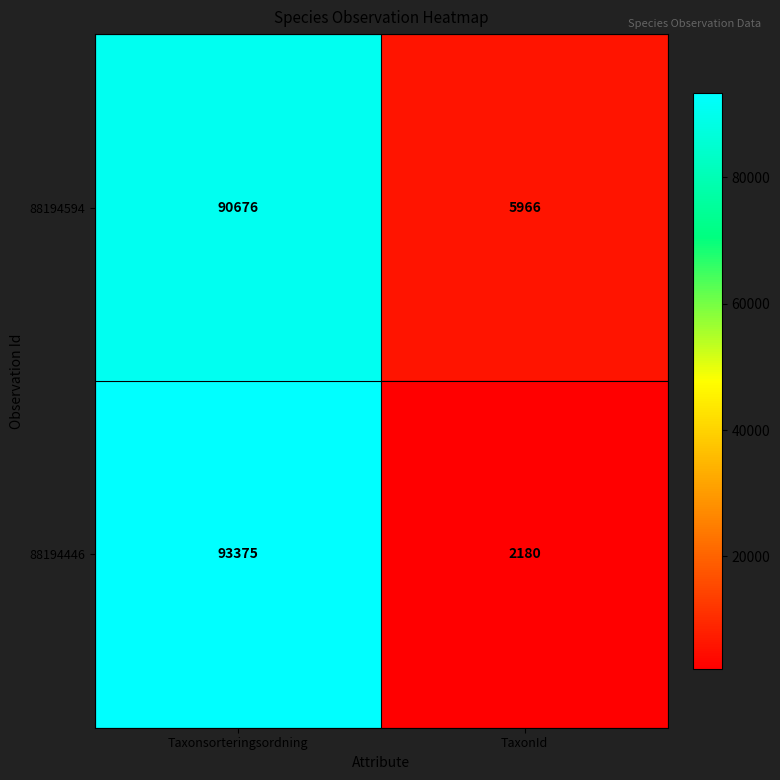

The value of 88194594 at TaxonId is 5966. True or false?

True